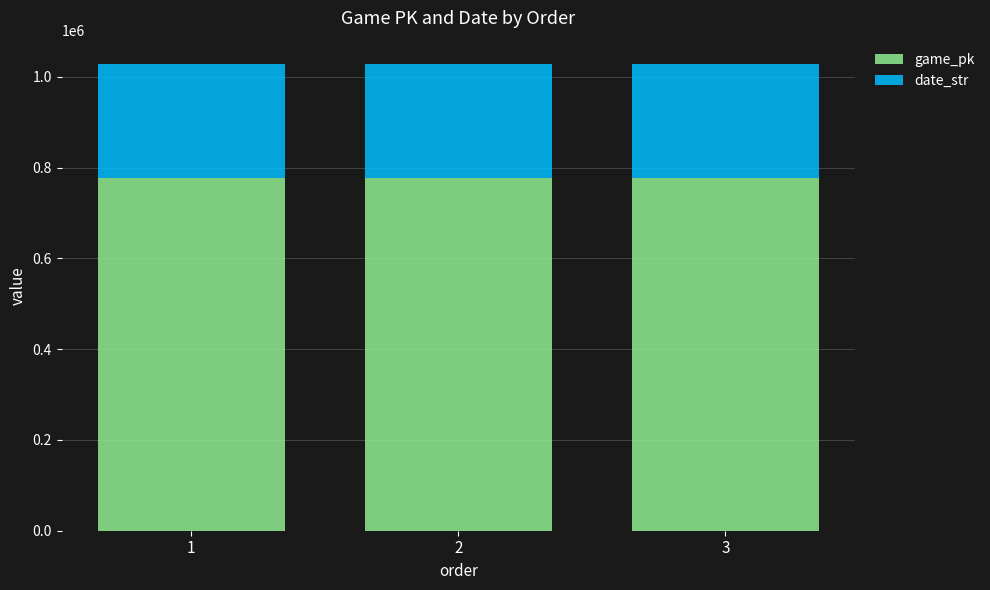

Is it true that game_pk equals 777782 at 1?

True